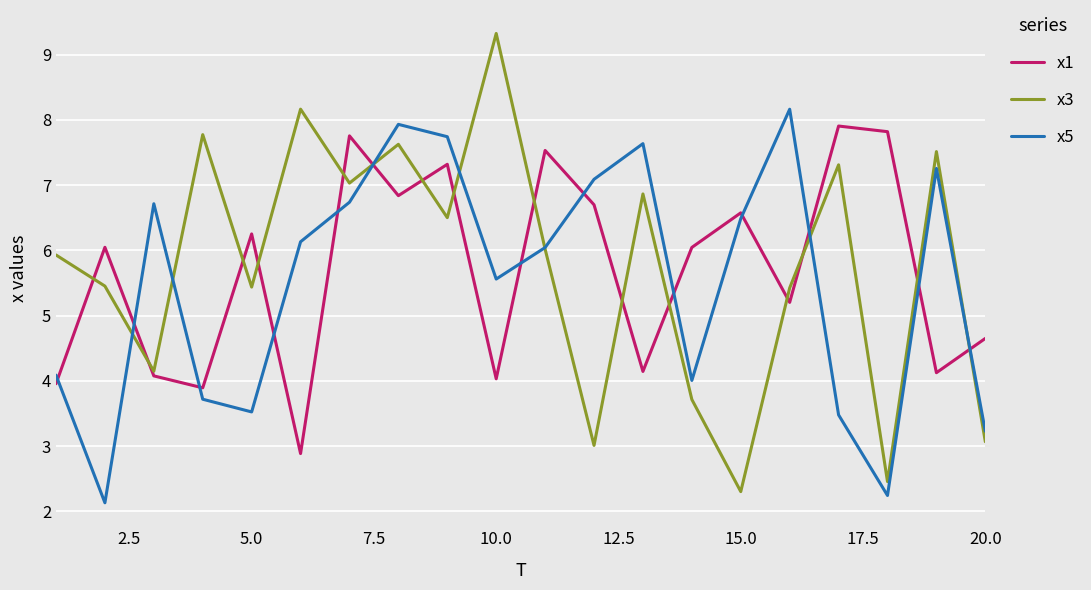

In x1, how many points are lower than both neighbors (excluding endpoints)?

7